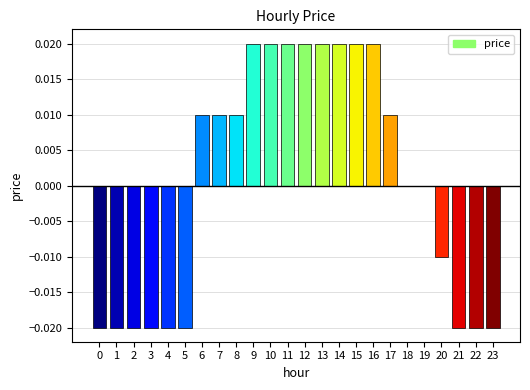

List the labels in order of value, largest first.

9, 10, 11, 12, 13, 14, 15, 16, 6, 7, 8, 17, 18, 19, 20, 0, 1, 2, 3, 4, 5, 21, 22, 23